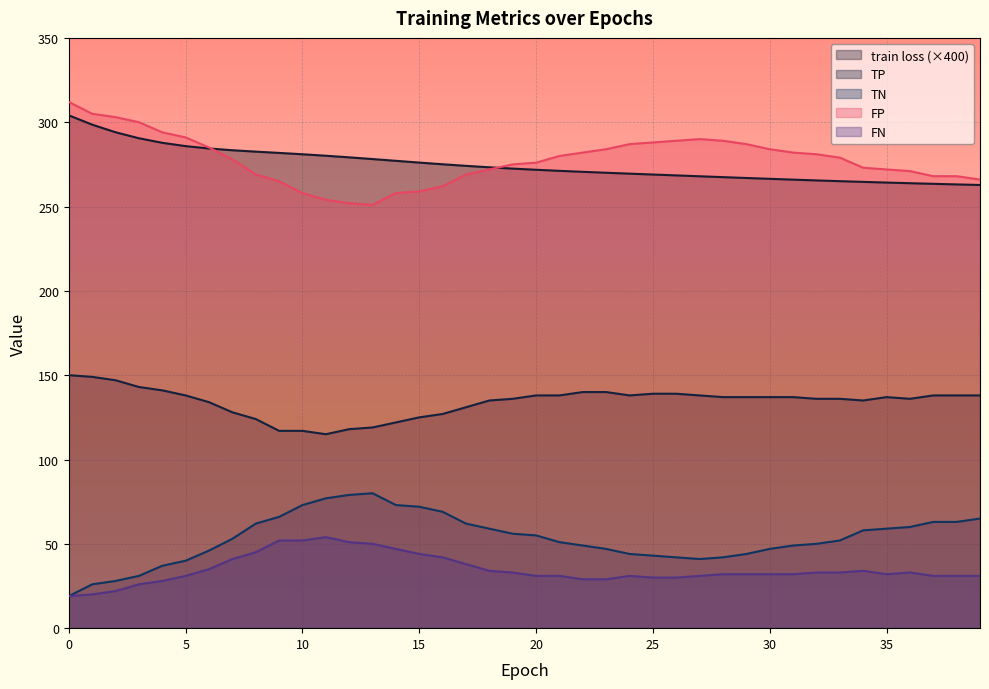

What value does the FP series have at 7?

278.0